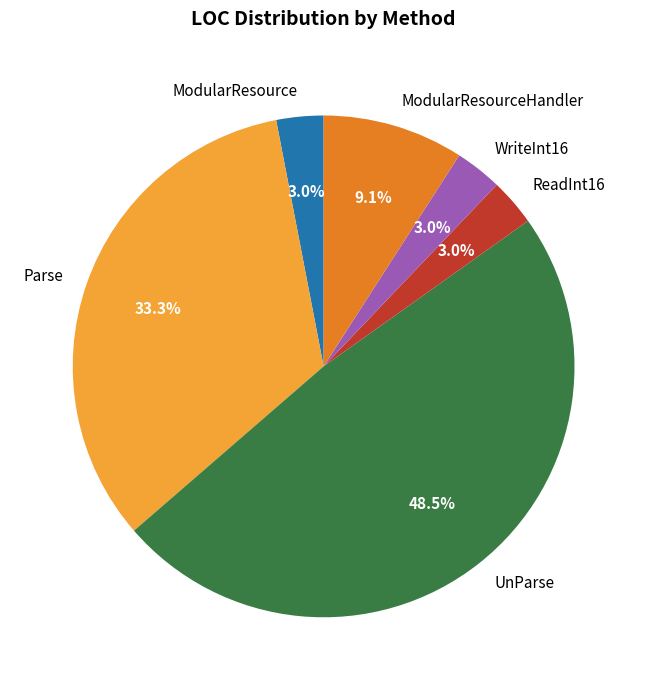

What percentage is NOT represented by ReadInt16?

97.0%